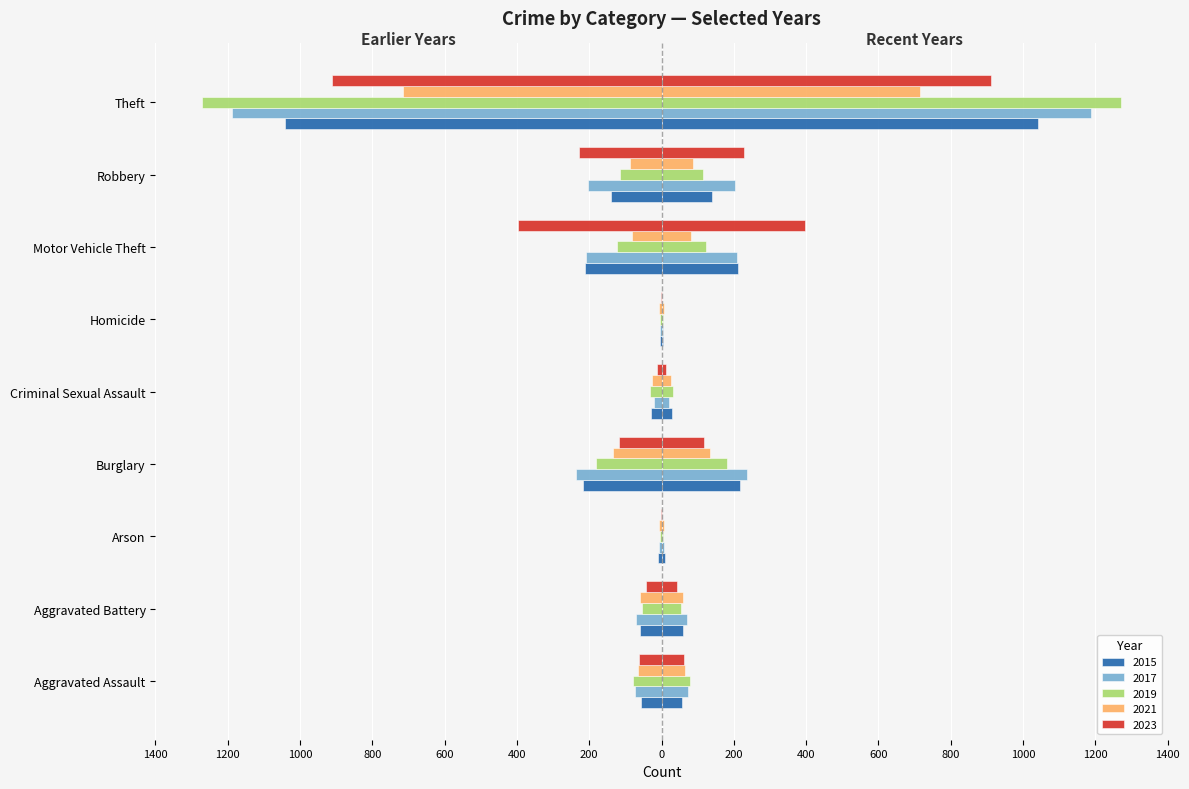

What position from the left is Aggravated Assault?

1